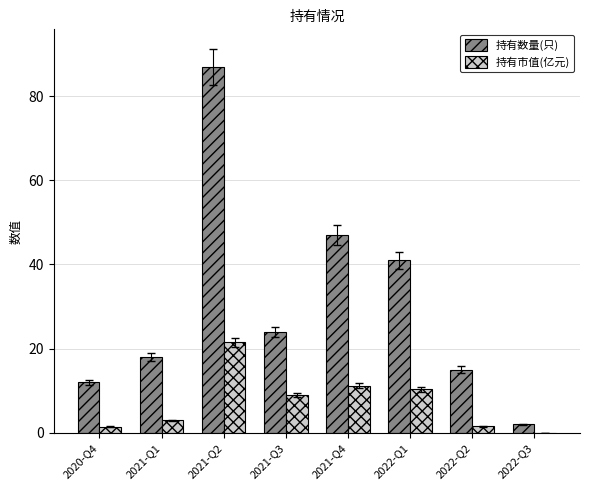

Which series changed the most between 2021-Q1 and 2022-Q3?

持有数量(只)